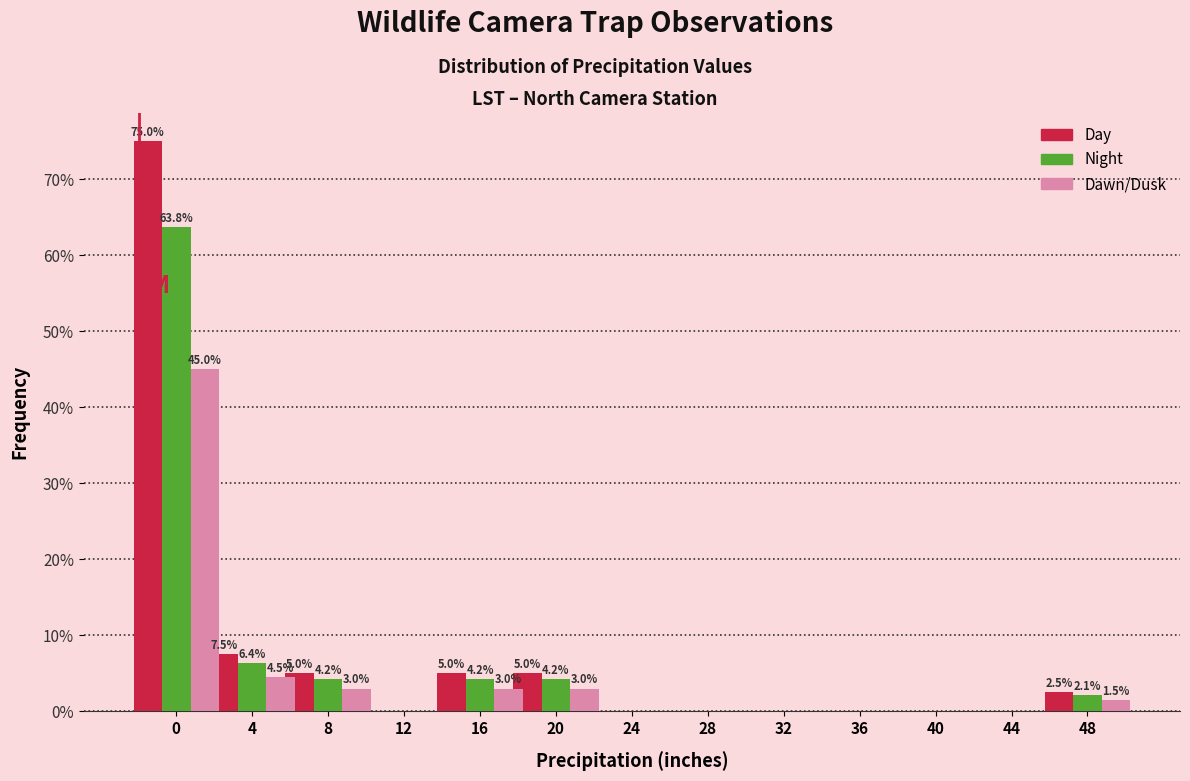

Is the value of Dawn/Dusk at 4 greater than the value of Day at 24?

Yes